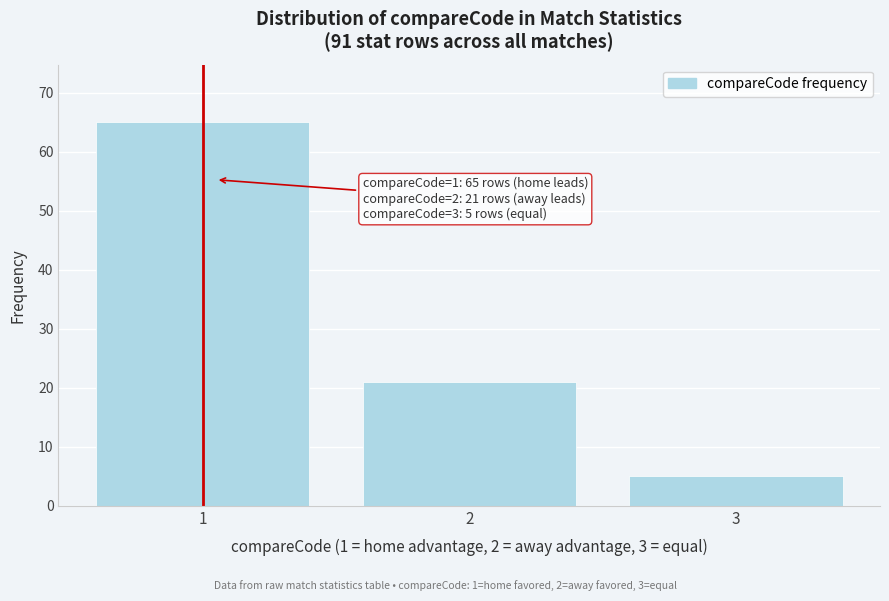

Reading left to right, list all the values displayed in this chart.

65	21	5